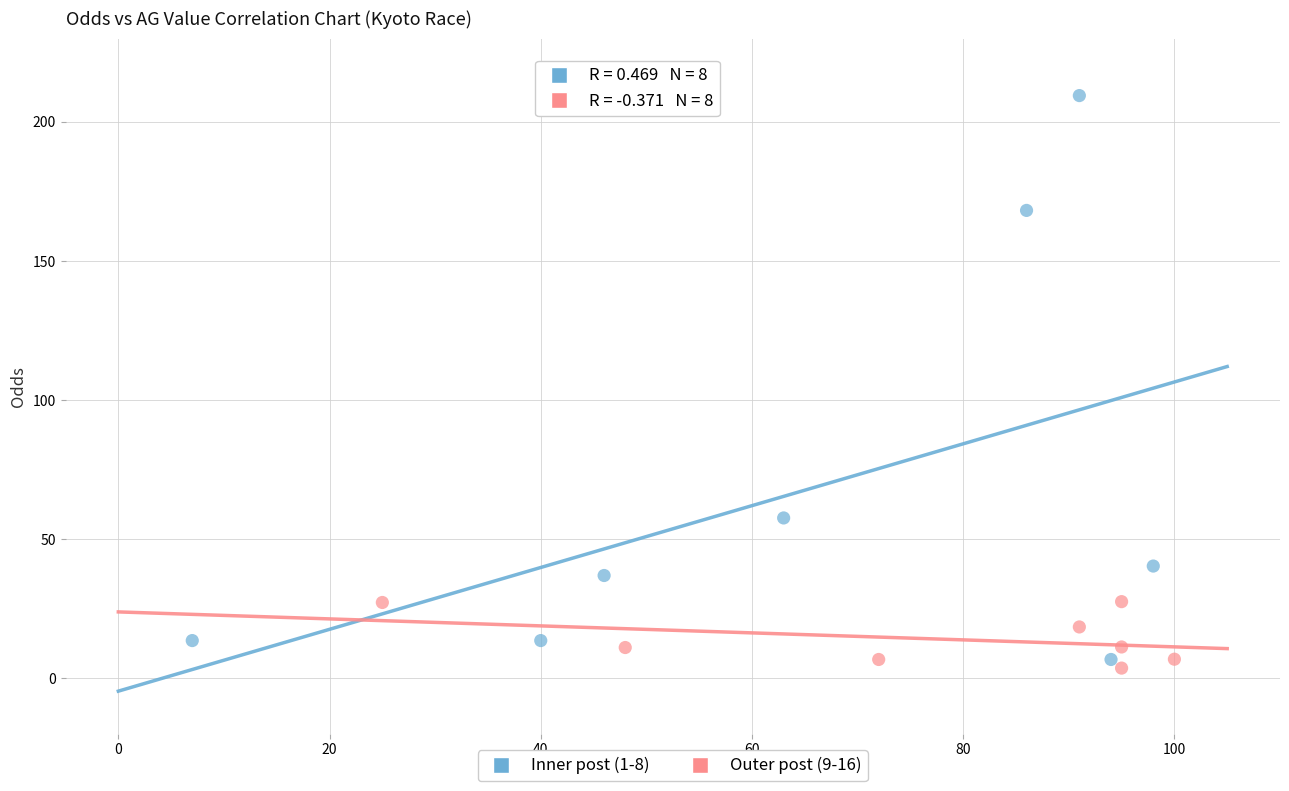

Which series contains the highest Y value?

Inner post (1-8)